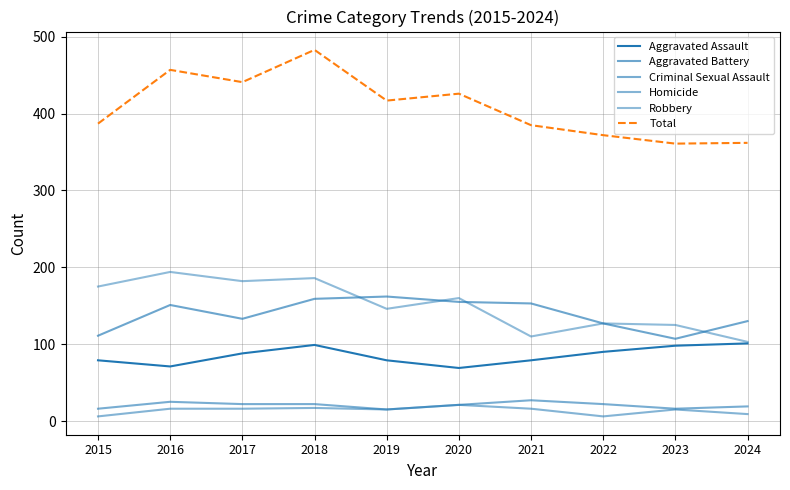

Reading right to left, list all the values displayed in this chart.

Aggravated Assault: 101	98	90	79	69	79	99	88	71	79
Aggravated Battery: 130	107	127	153	155	162	159	133	151	111
Criminal Sexual Assault: 19	16	22	27	21	15	22	22	25	16
Homicide: 9	15	6	16	21	15	17	16	16	6
Robbery: 103	125	127	110	160	146	186	182	194	175
Total: 362	361	372	385	426	417	483	441	457	387